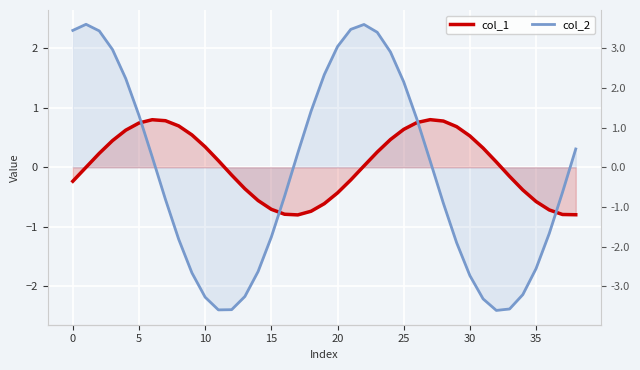

What is the label of the 22nd point from the left?

21